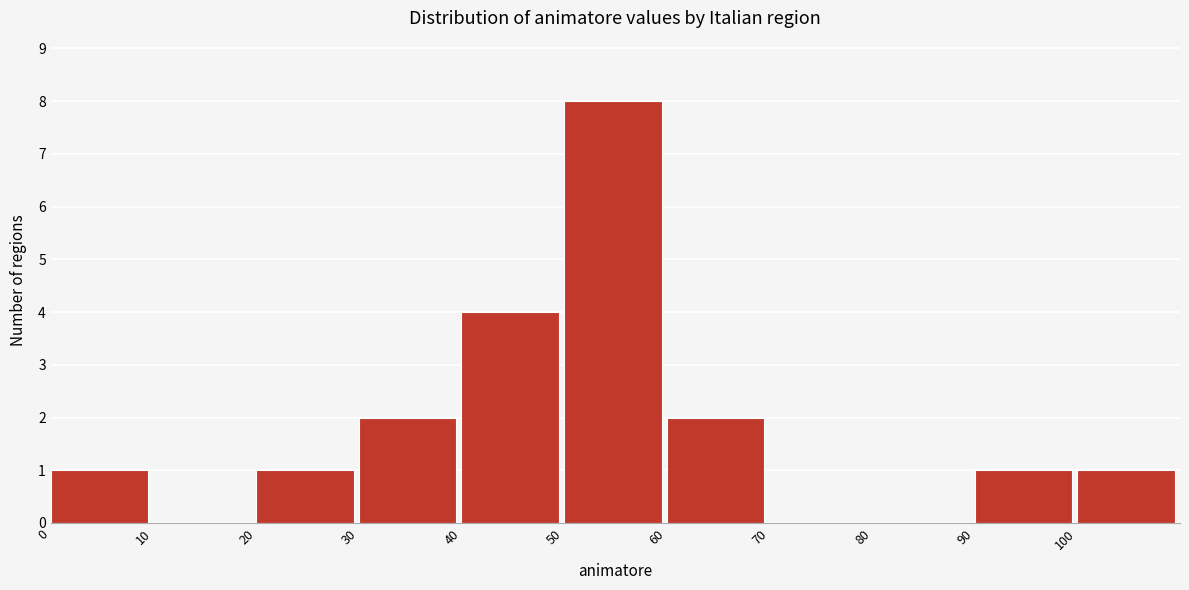

What is the height of the bar covering 100 to 110 on the x-axis? The values are not printed on the chart, so give them approximately, as read against the axis.

1